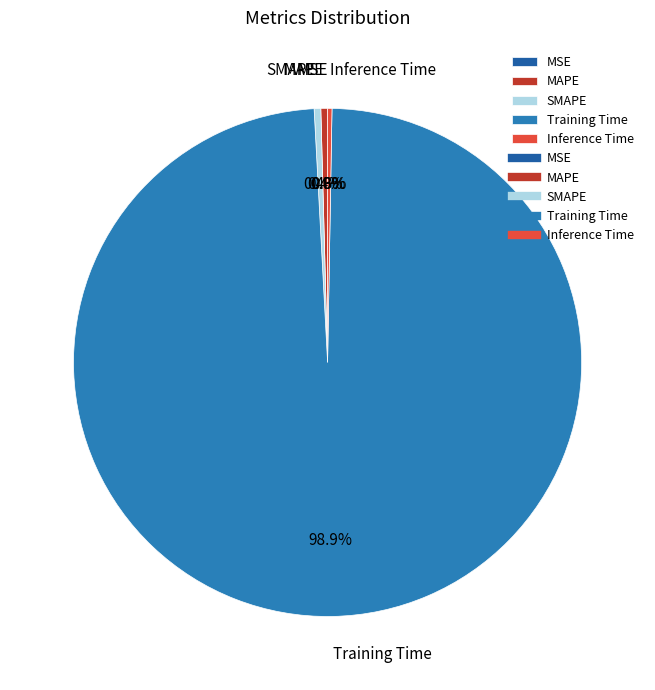

To the nearest percent, what is the difference between the largest and smallest slice percentages?

99%